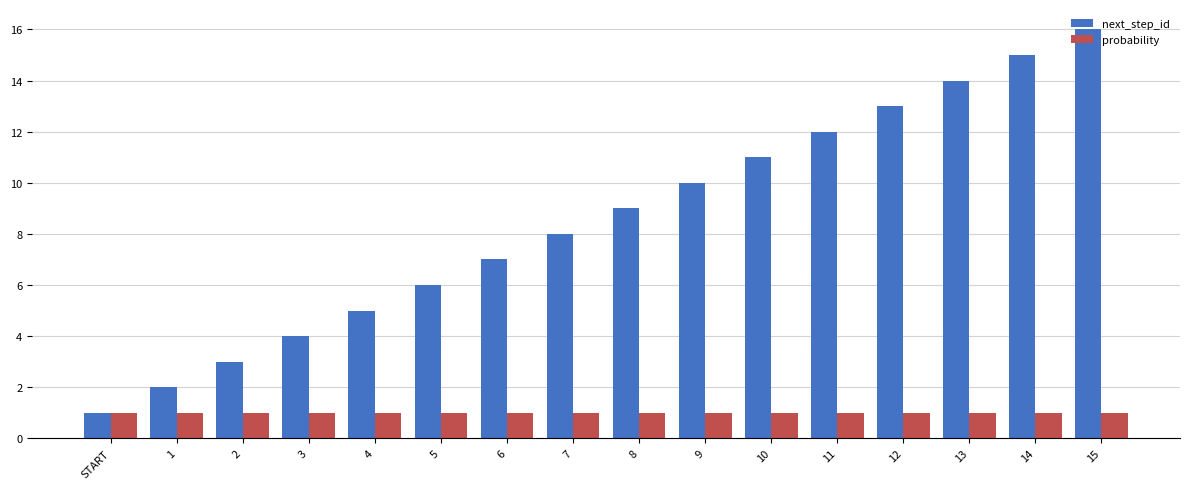

Rank the series at 2 from highest to lowest value.

next_step_id, probability